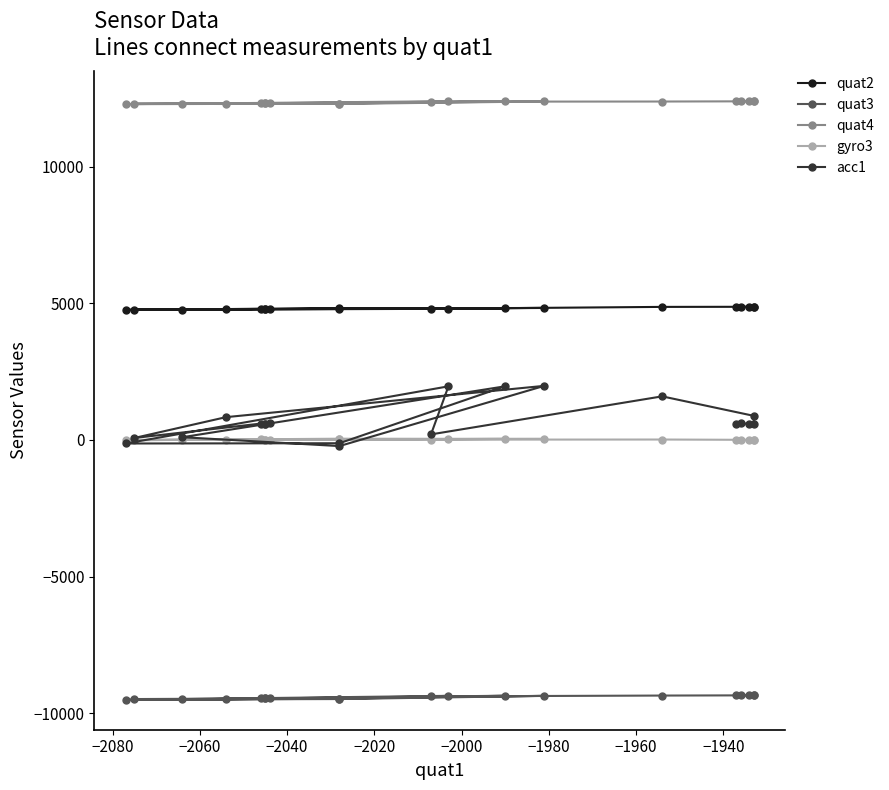

What is the value of the quat3 point at the 10th from the left?

-9361